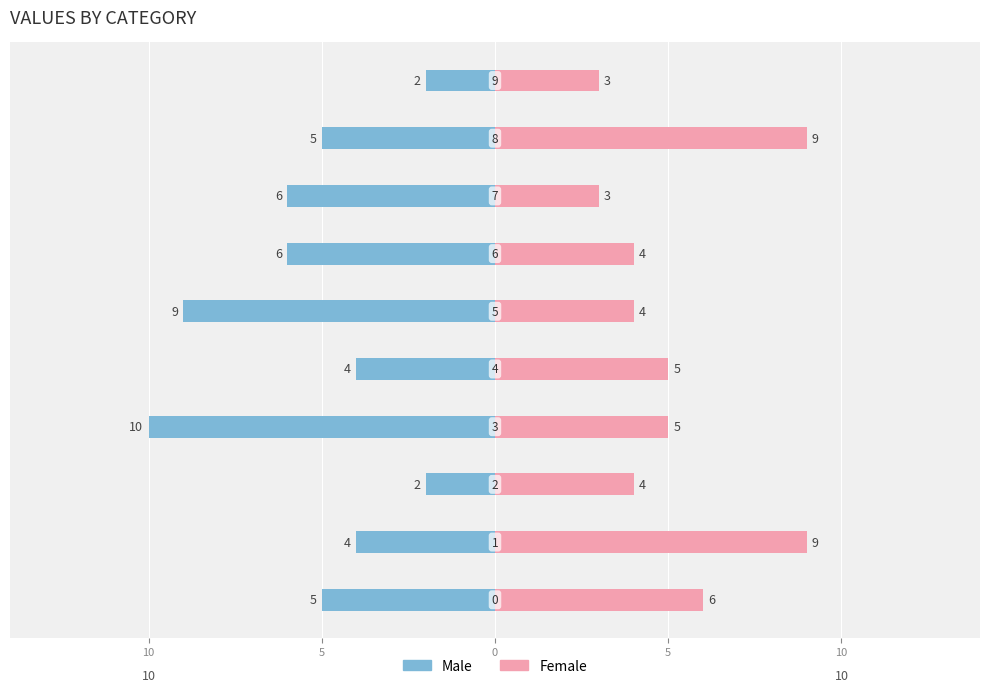

Which has a higher value, 8 or 0?

8